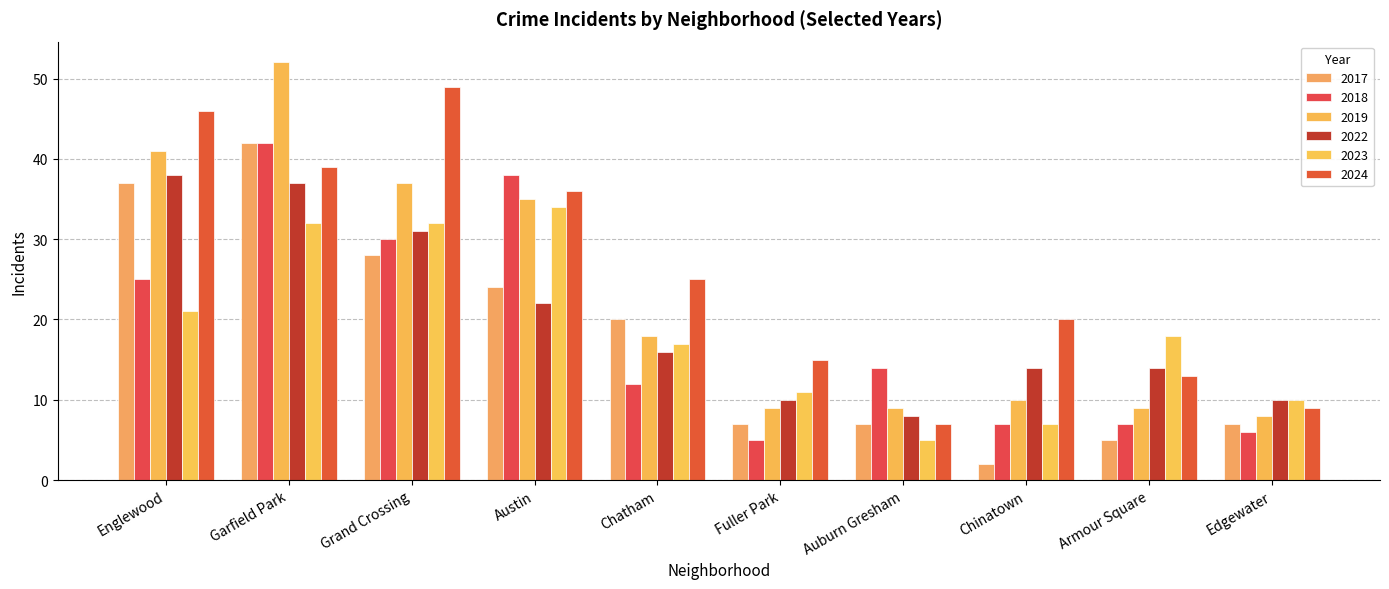

What is the label of the 7th bar from the right?

Austin